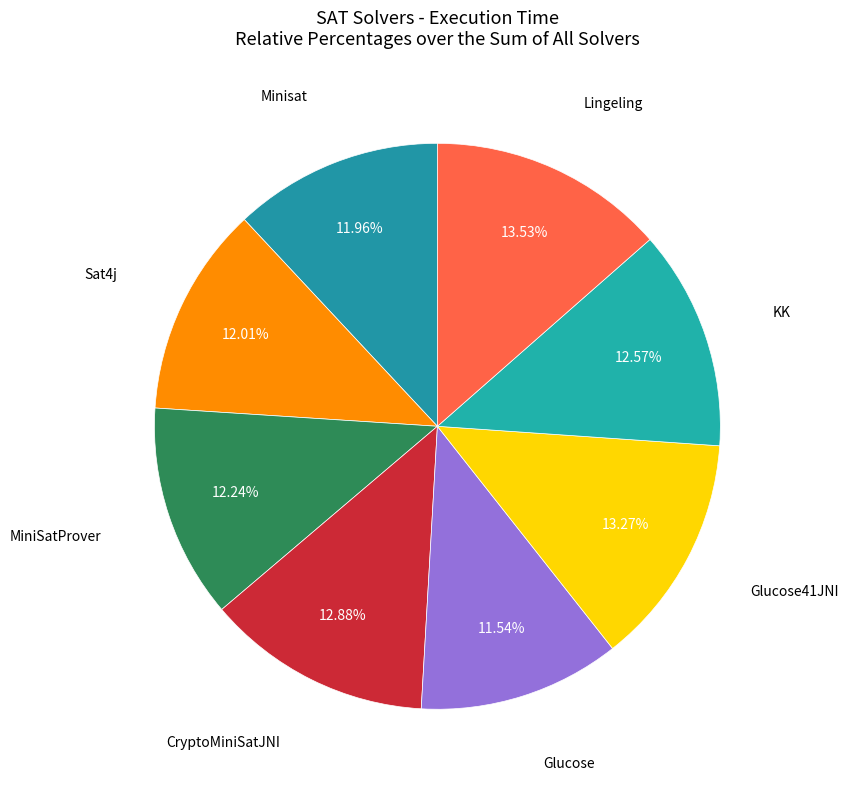

True or false: Glucose accounts for 12% of the total.

True